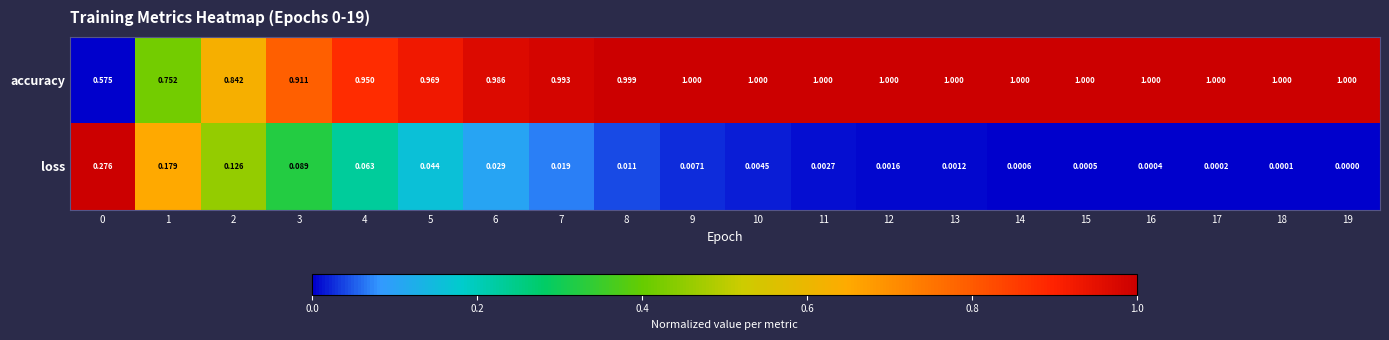

Between 10 and 16, which series saw the biggest shift?

loss